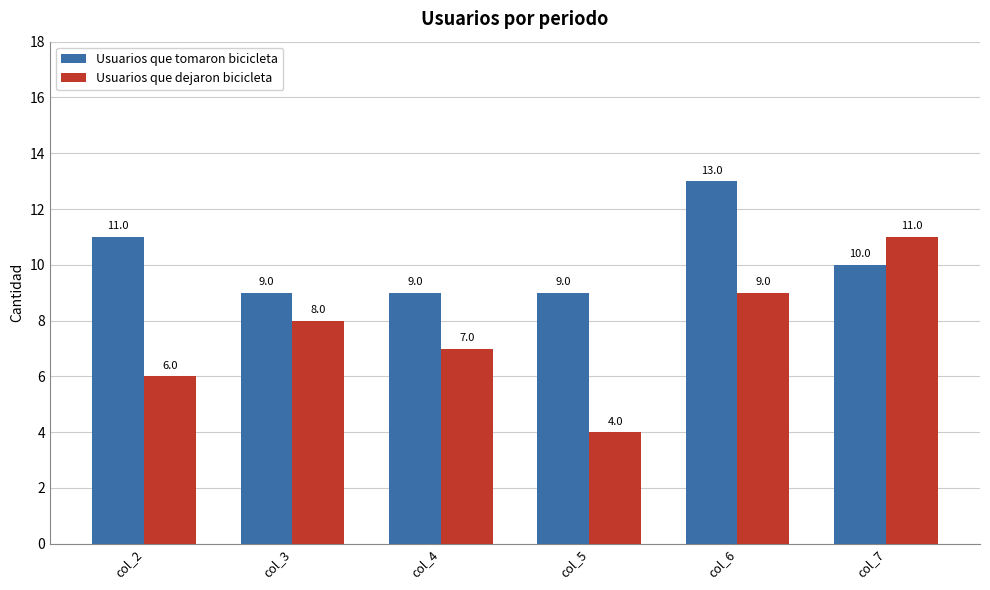

Which series has the largest total across all categories?

Usuarios que tomaron bicicleta